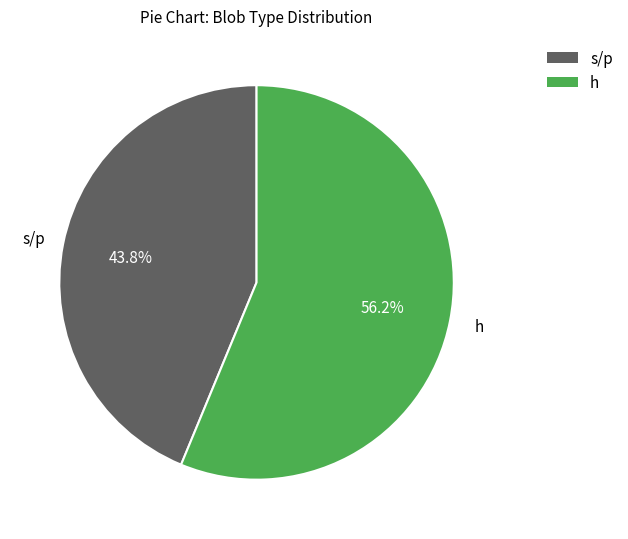

Does any single category account for the majority?

Yes